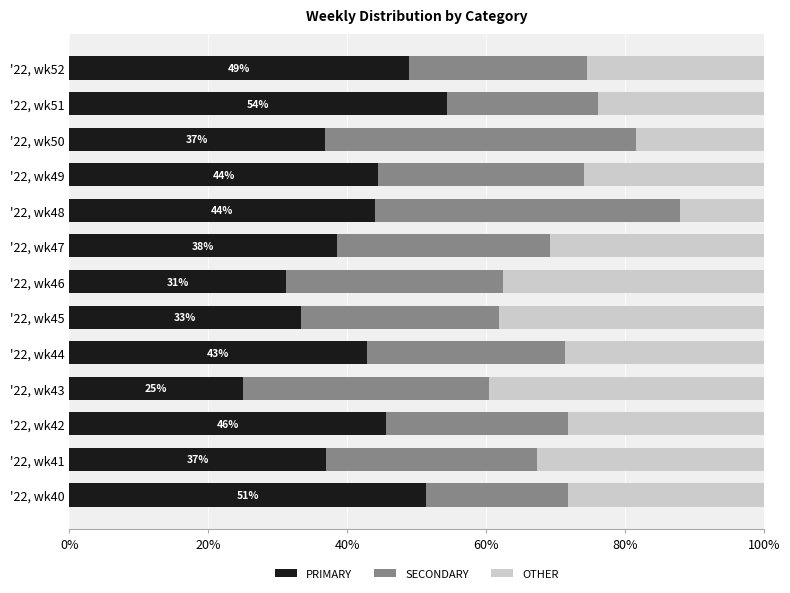

True or false: PRIMARY has a value of 21.1 at '22, wk50.

False